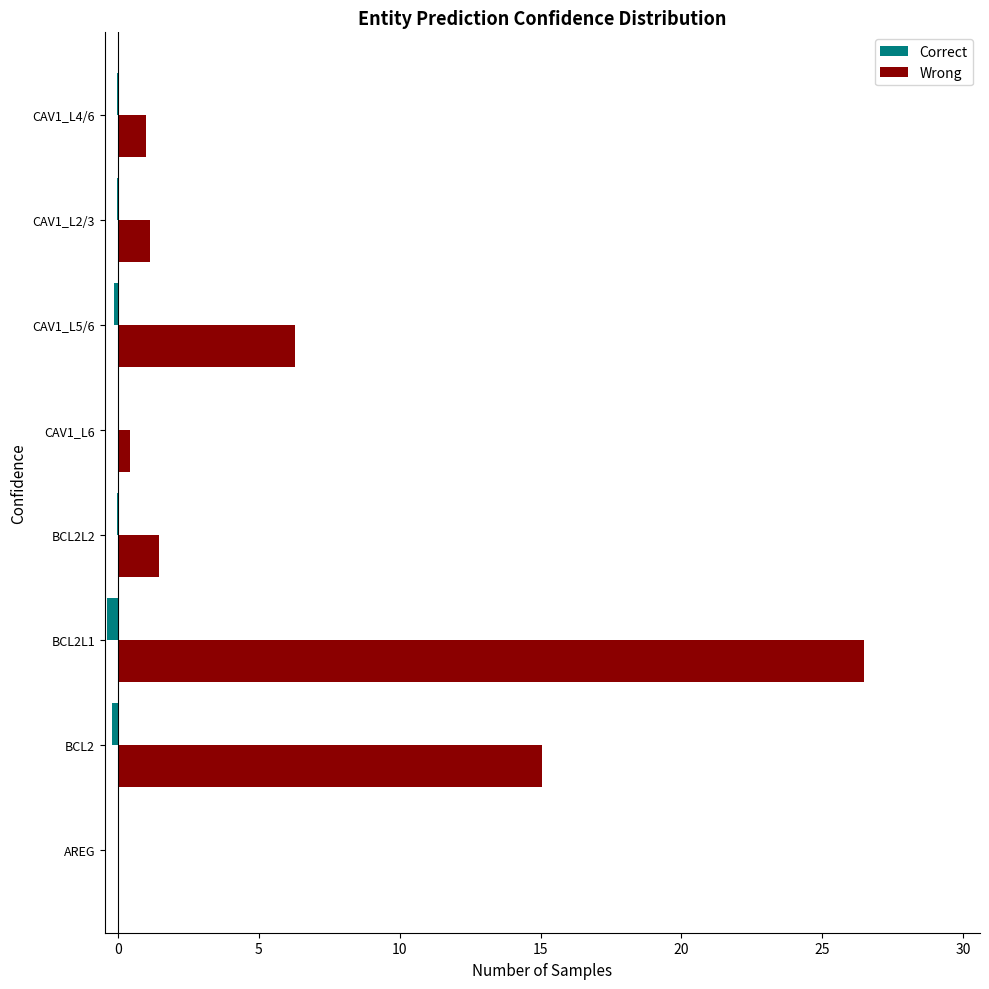

At which category is the sum across all series the highest?

BCL2L1